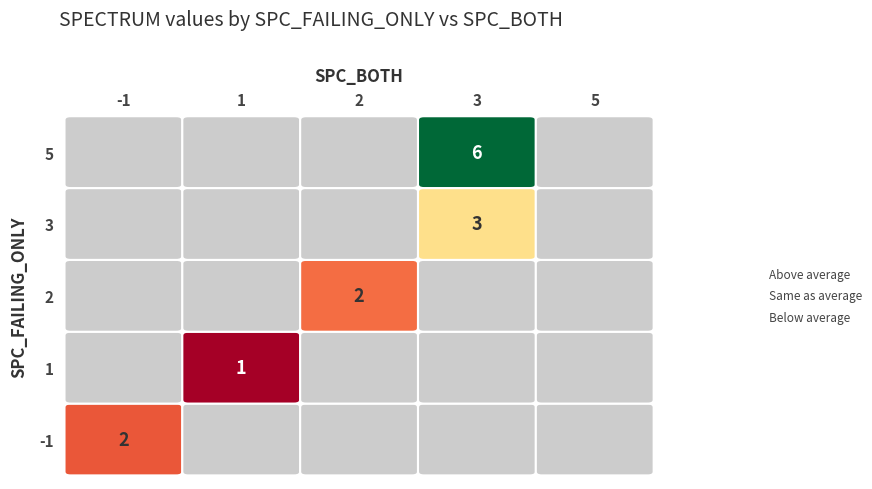

What is the lowest value of the 2 series?

2